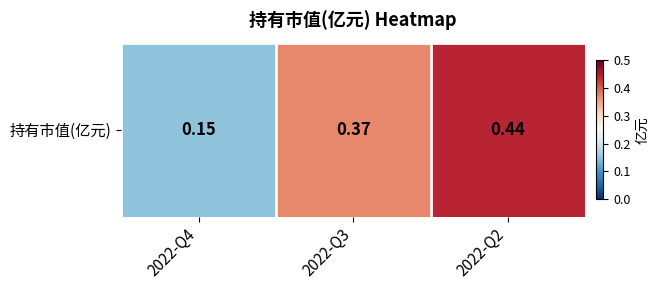

Reading right to left, what are all the values shown in this chart?

0.4	0.4	0.1